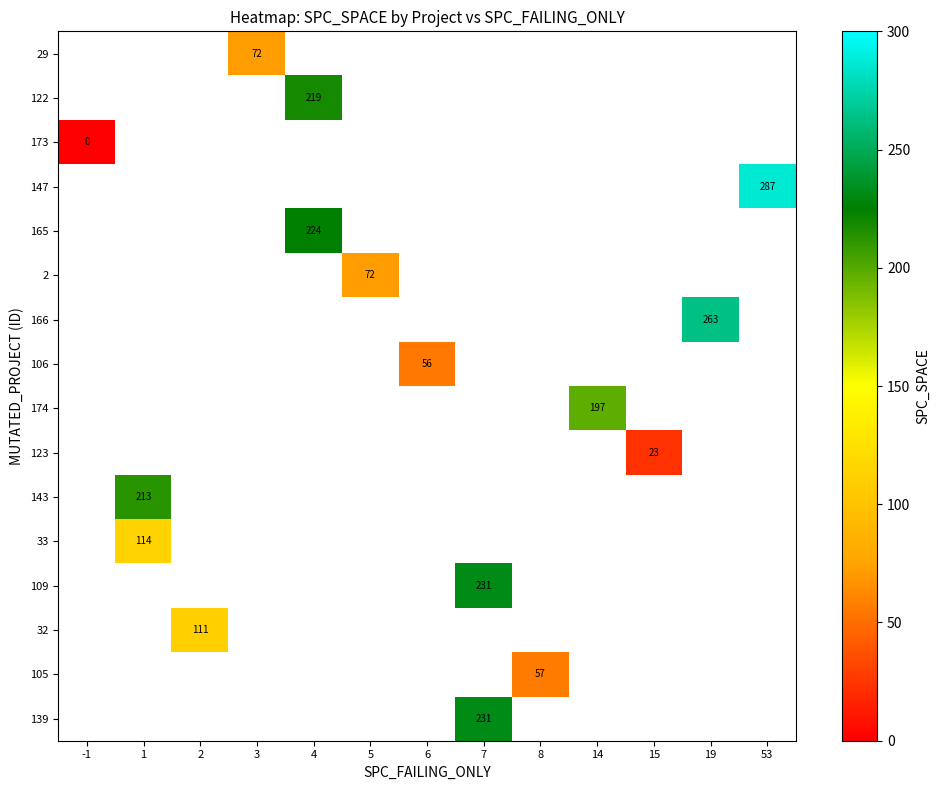

True or false: 165 has a value of 399 at 4.

False